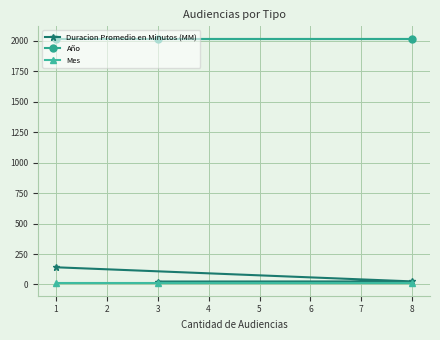

Which series has the widest spread of values?

Duracion Promedio en Minutos (MM)